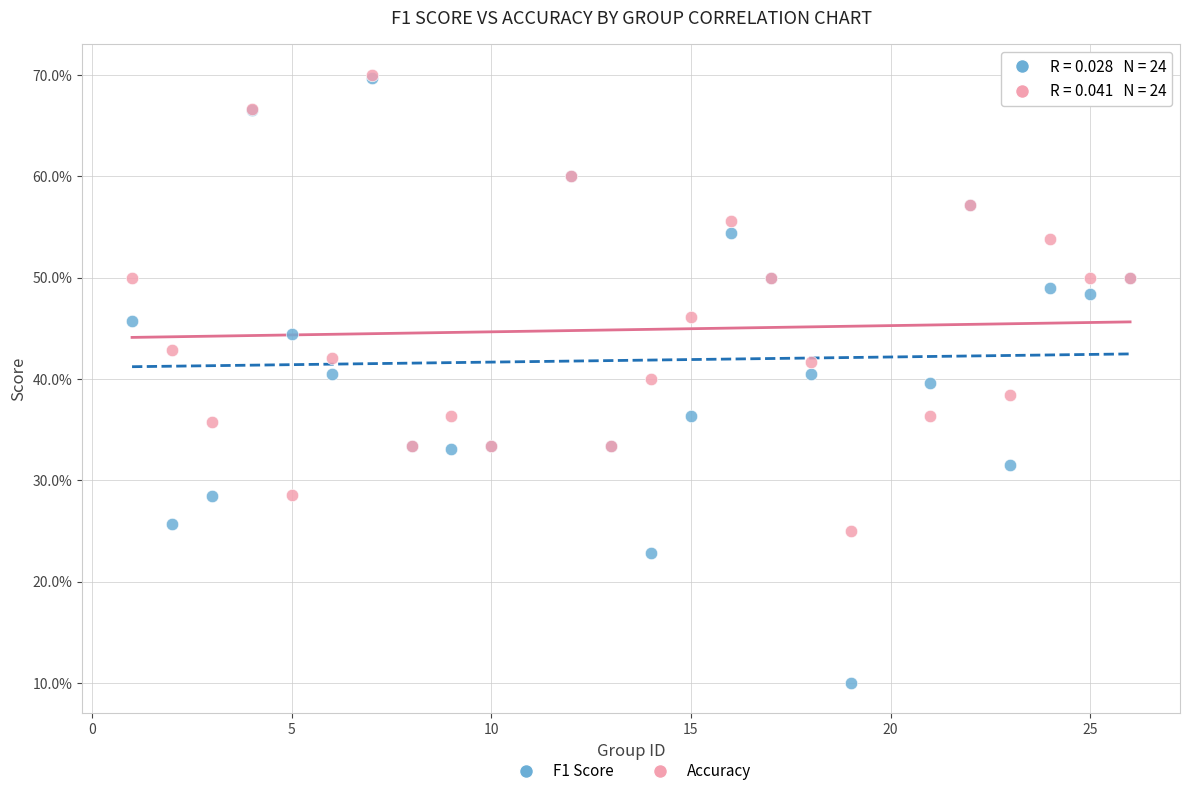

Which series has the widest spread of Y values?

F1 Score